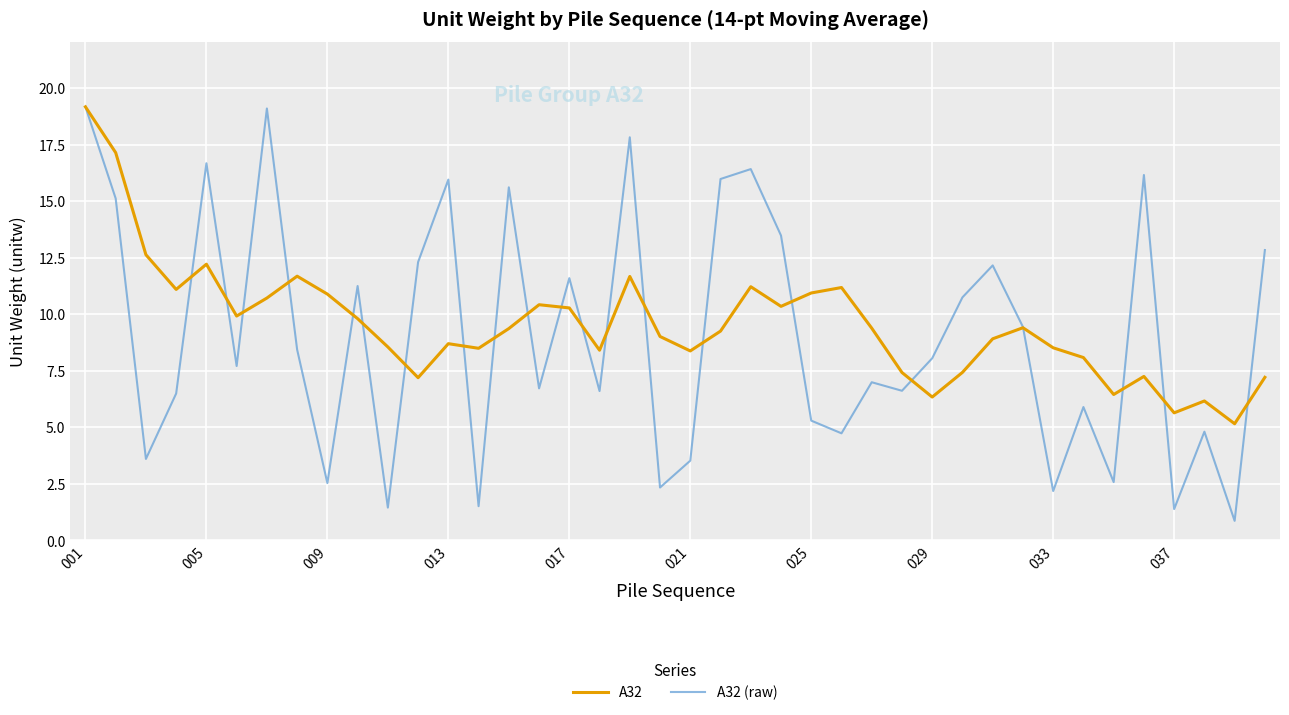

What is the minimum value shown in the chart?

0.9